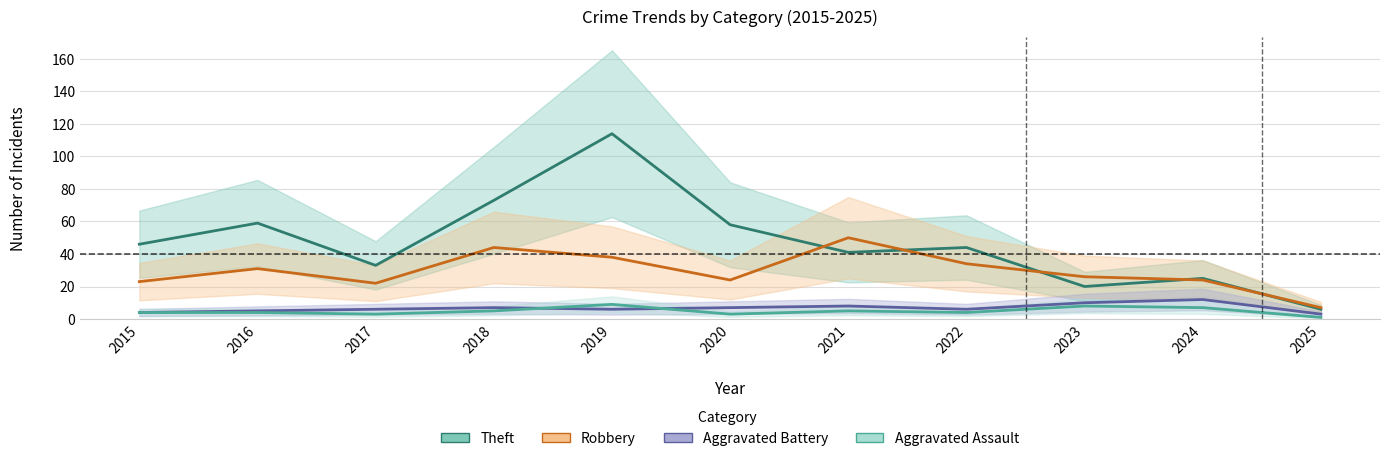

Which label corresponds to the largest value in the chart?

2019